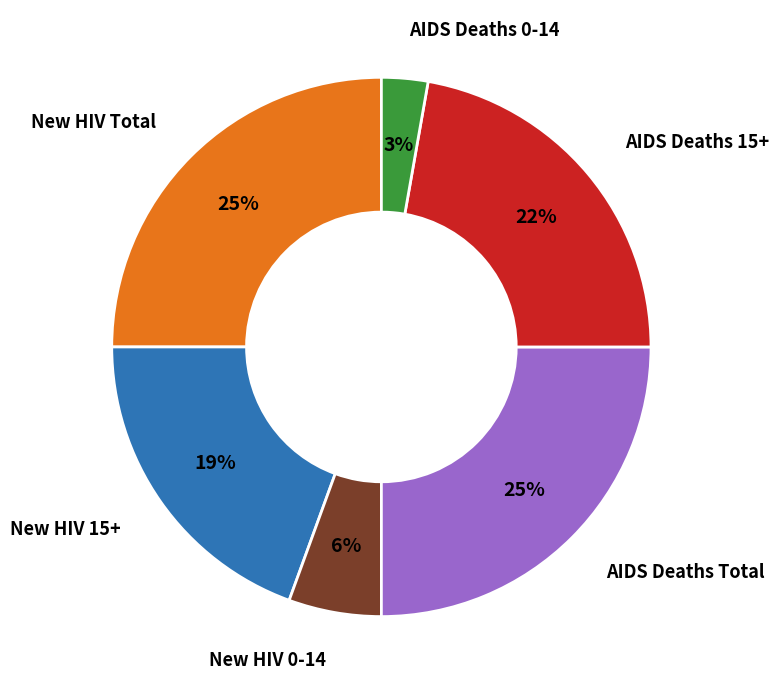

Is there a majority slice in this chart?

No